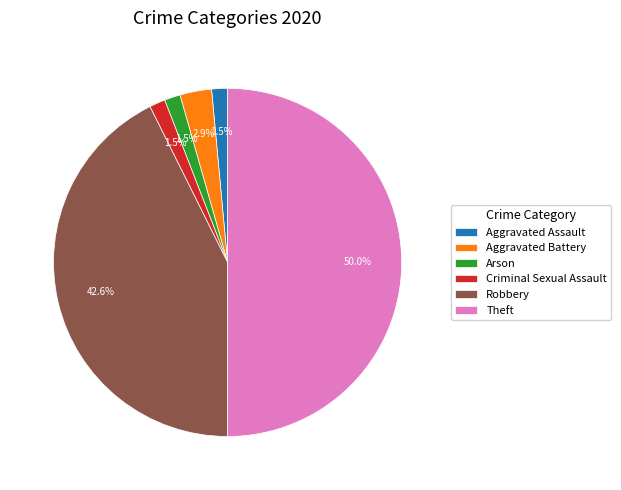

How many segments does this pie chart have?

6